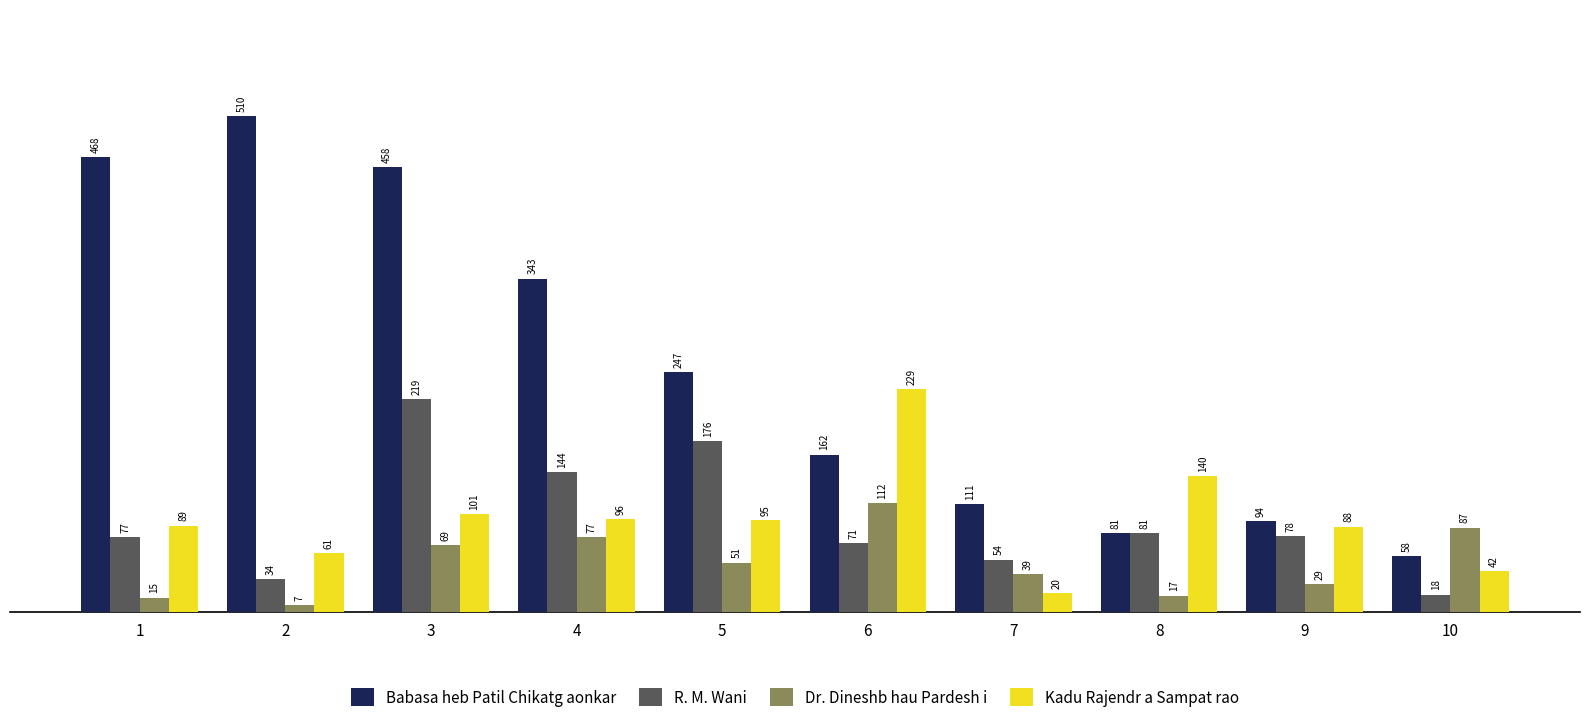

What is the value of the Dr. Dineshb hau Pardesh i bar at the 4th from the left?

77